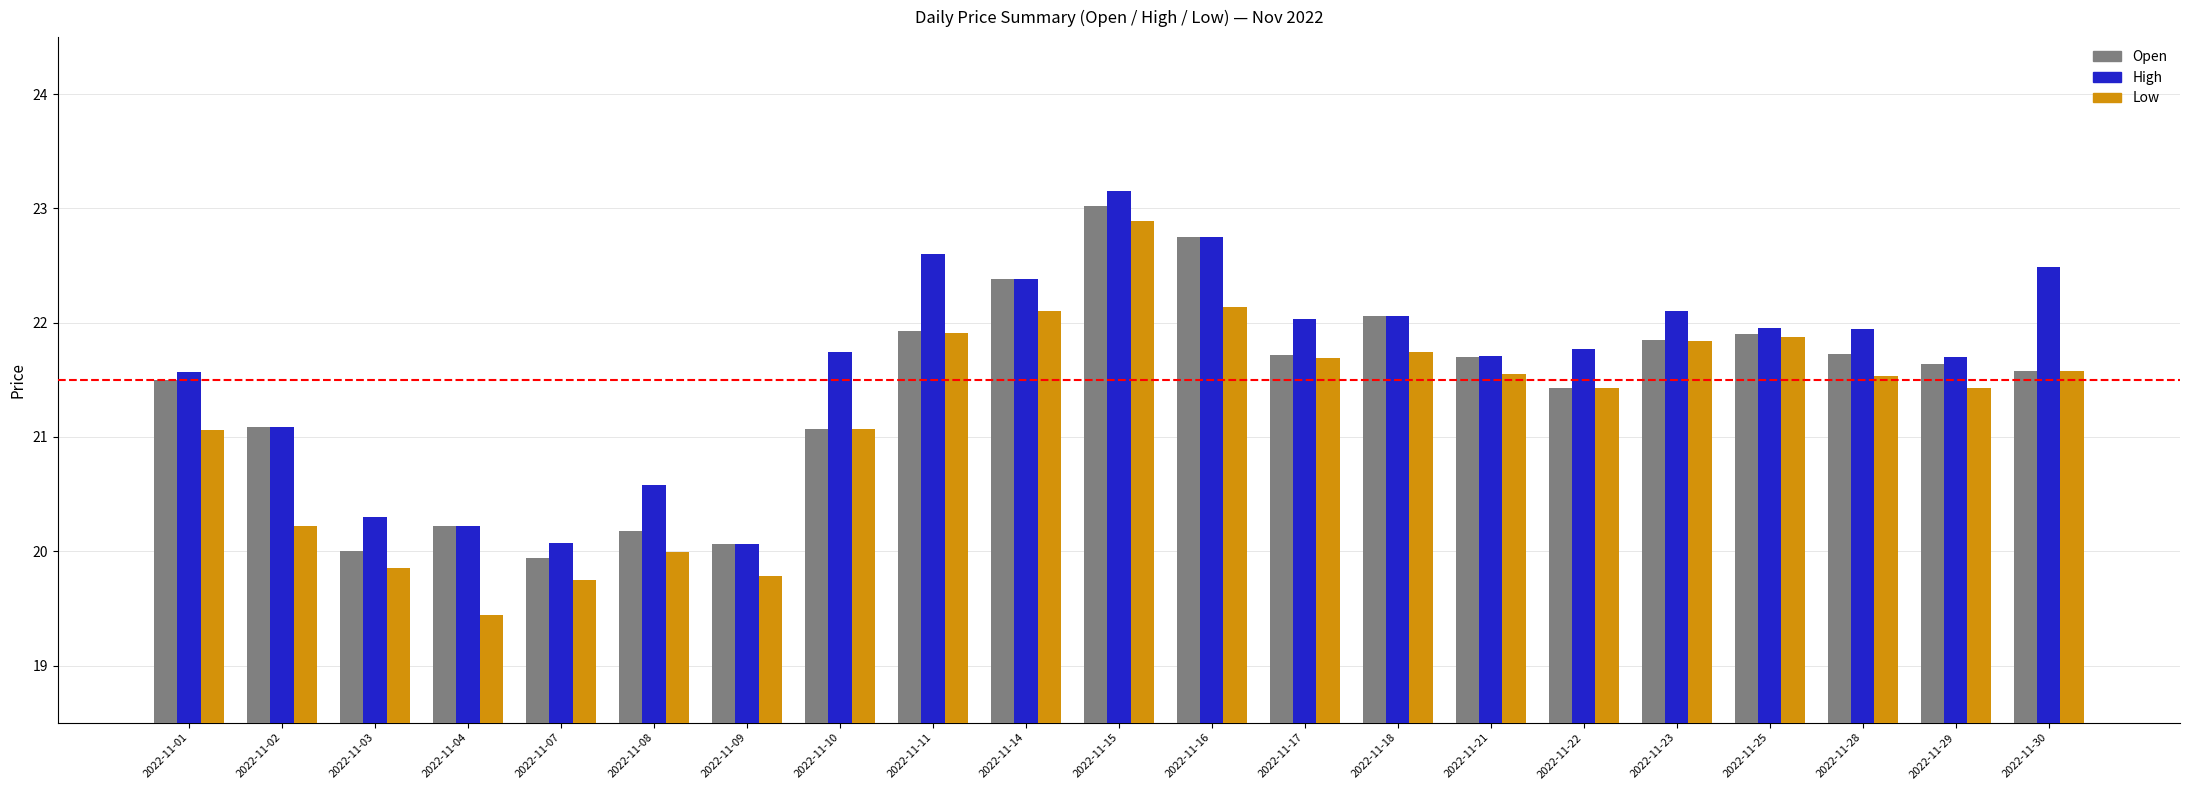

Which category has the highest value in the High series?

2022-11-15